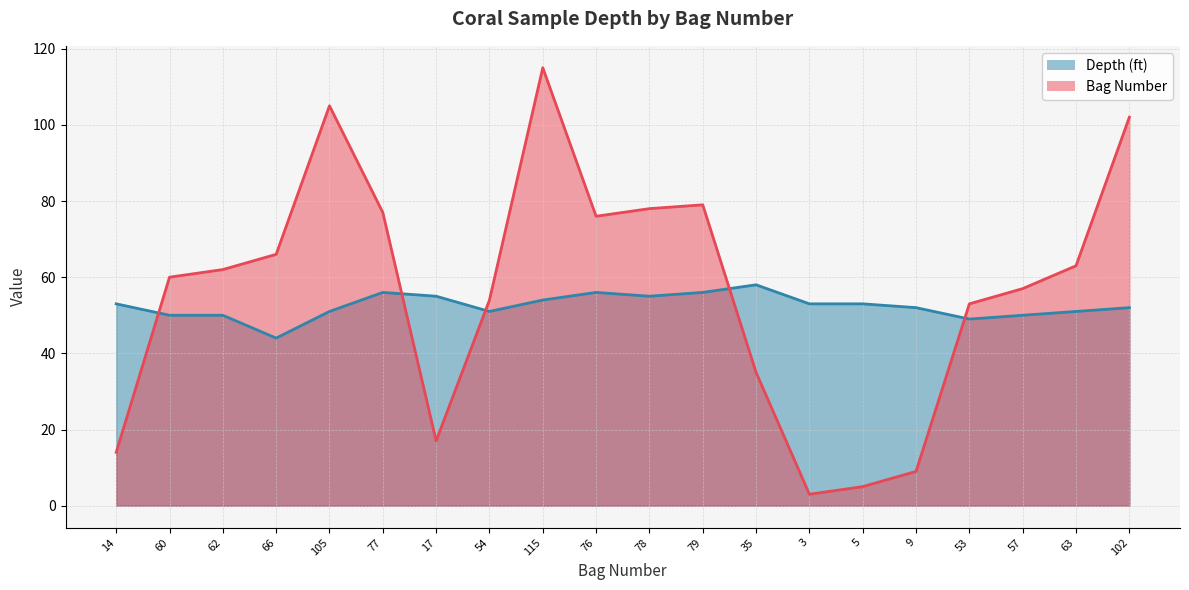

In Depth (ft), how many points are higher than both neighbors (excluding endpoints)?

3